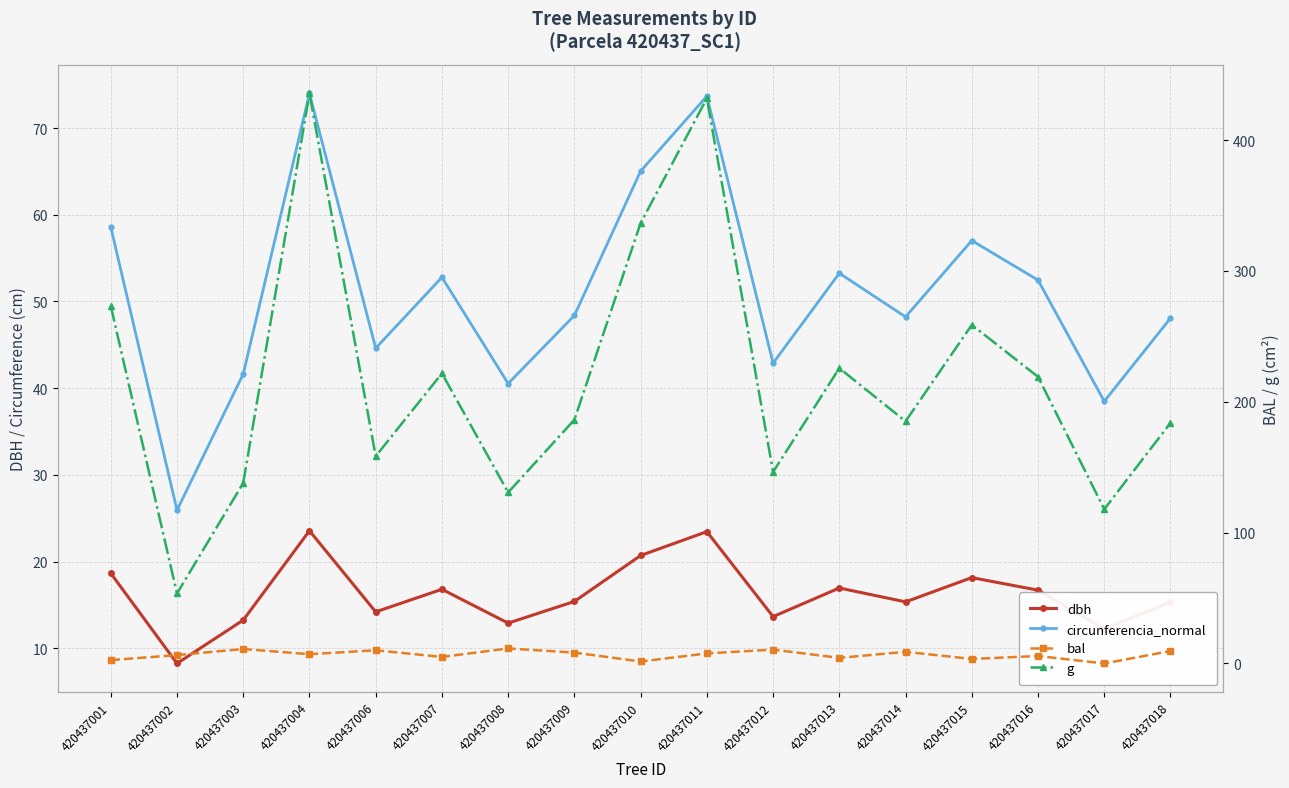

At which category does the chart reach its peak across all series?

420437004